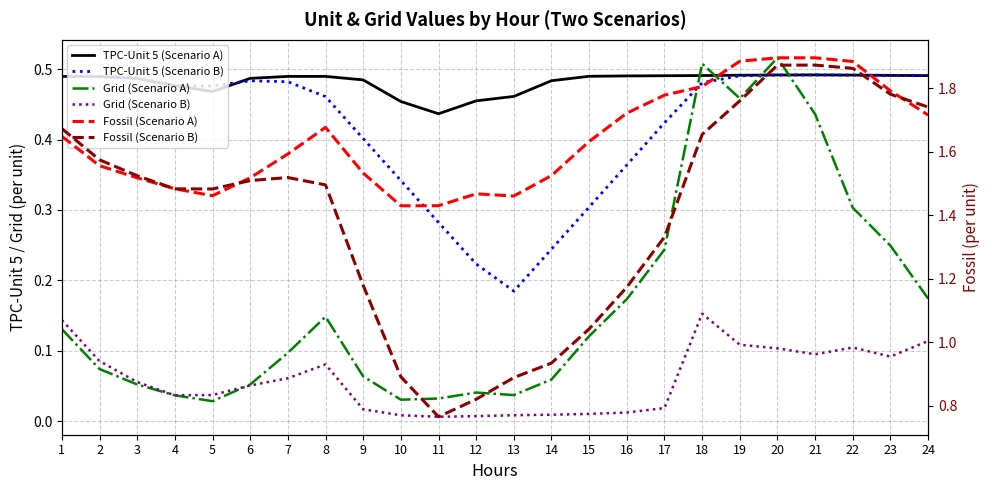

Does the chart have visible grid lines?

Yes